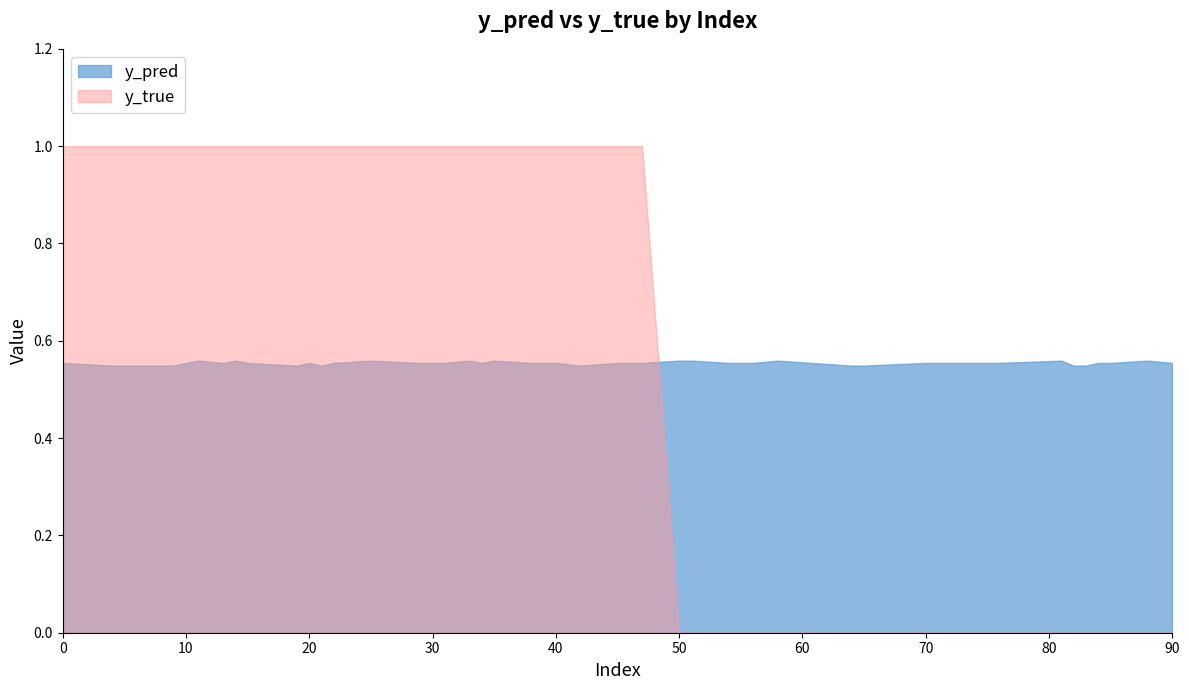

What is the average value of the y_pred series?

0.6